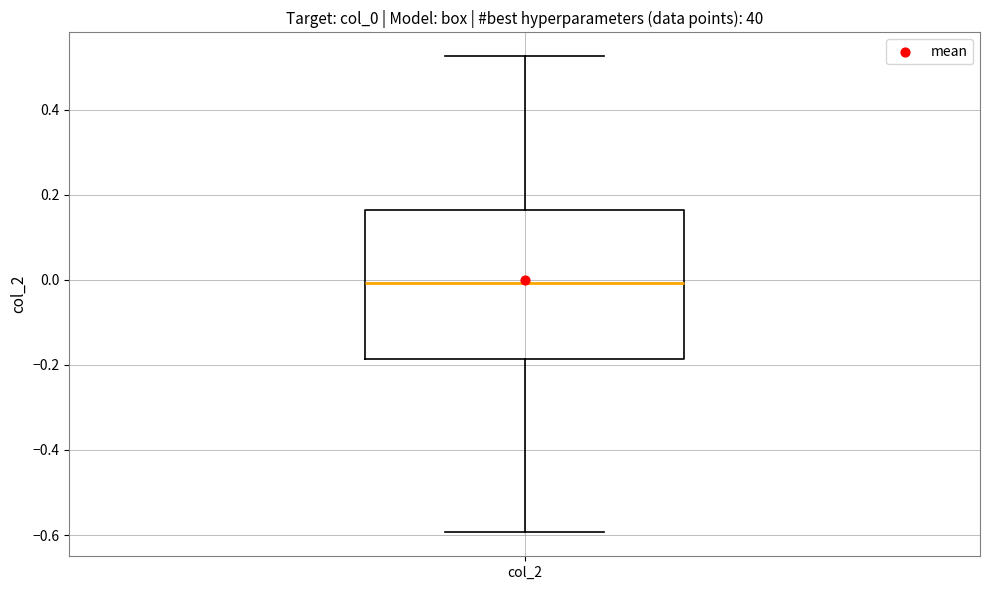

Where is the upper edge of the box for col_2 on the y-axis? The values are not printed on the chart, so give them approximately, as read against the axis.

0.16